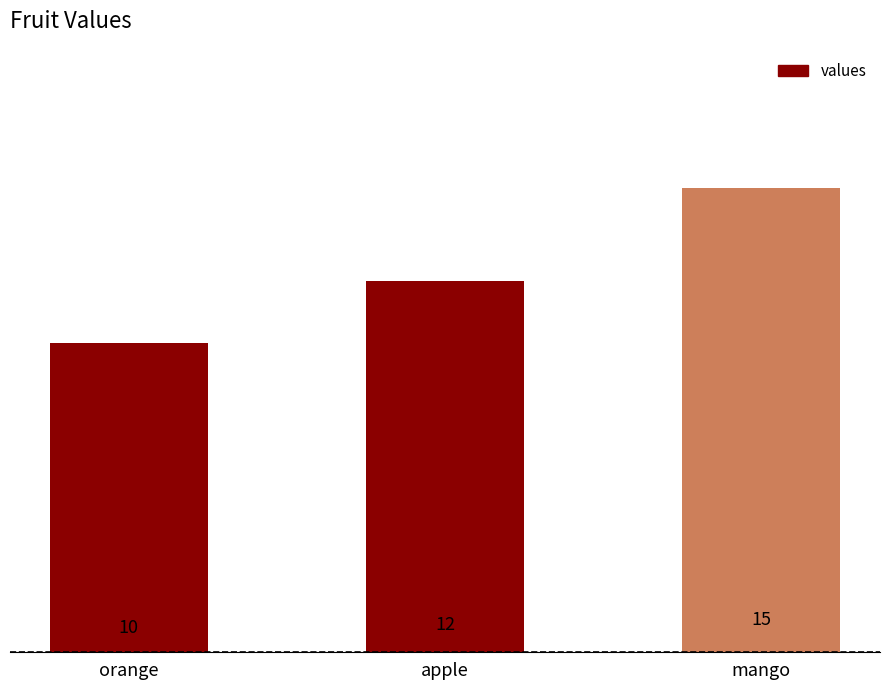

What is the approximate value at orange?

10